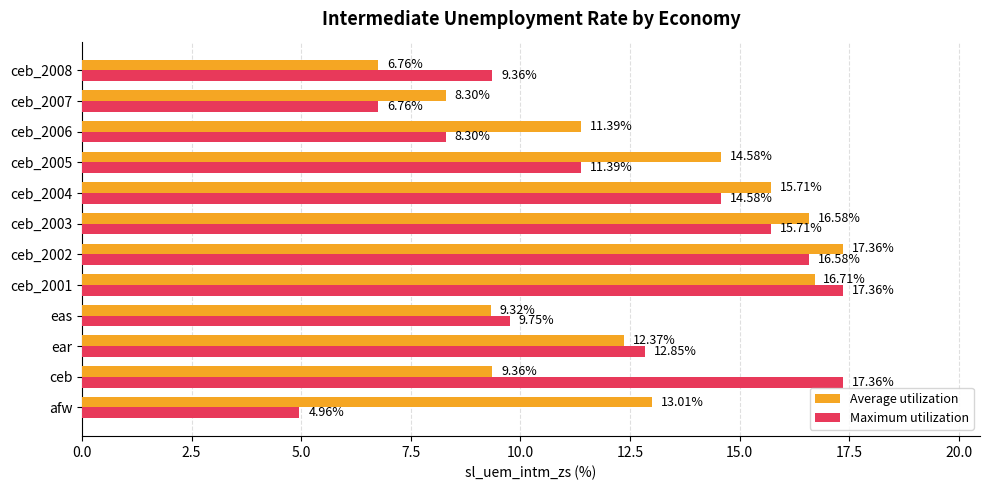

Rank the series at ceb_2008 from highest to lowest value.

Maximum utilization, Average utilization